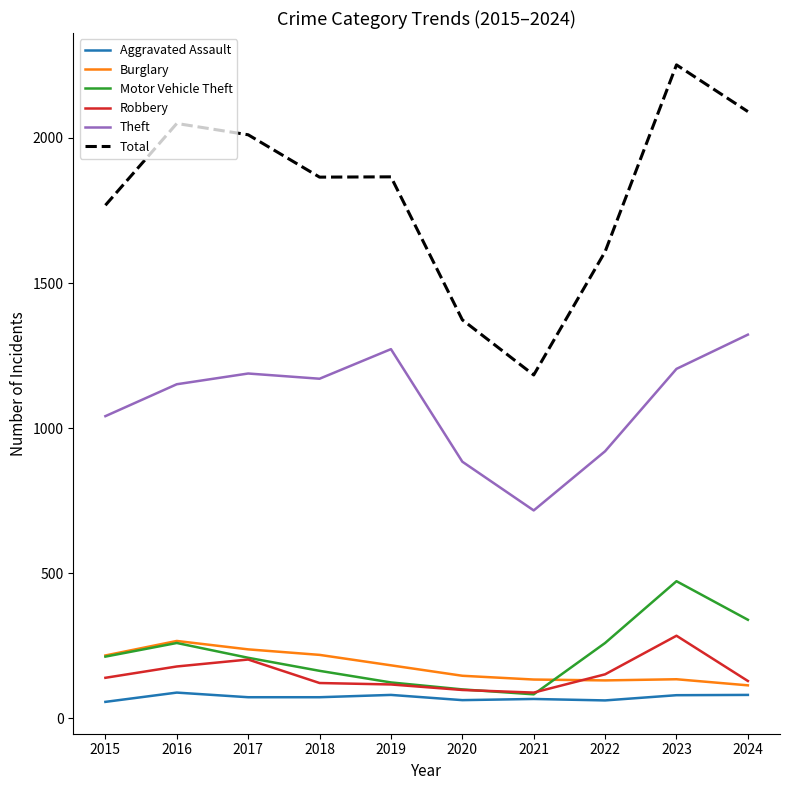

At which category does the chart reach its peak across all series?

2023